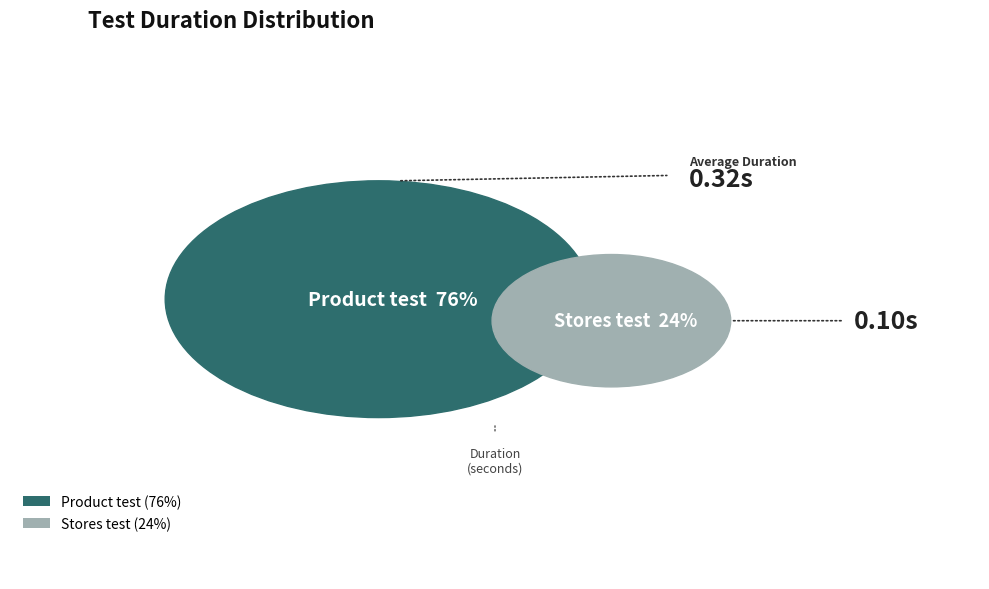

Does Product test account for over 50% of the chart?

Yes